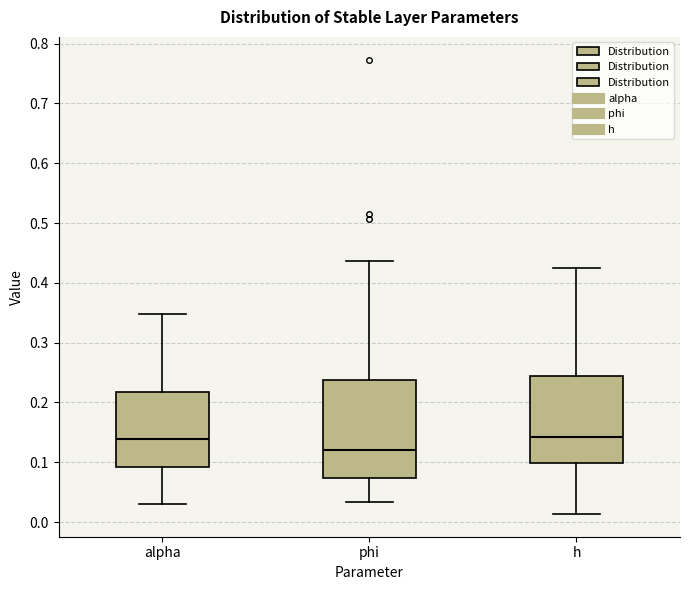

Reading left to right, read every box against the y-axis: the position of its median line, the range the box covers, and the ends of its whiskers. The values are not printed on the chart, so give them approximately, as read against the axis.

alpha: median 0.14, box 0.09 to 0.22, whiskers 0.03 to 0.35
phi: median 0.12, box 0.07 to 0.24, whiskers 0.03 to 0.44
h: median 0.14, box 0.10 to 0.24, whiskers 0.01 to 0.43